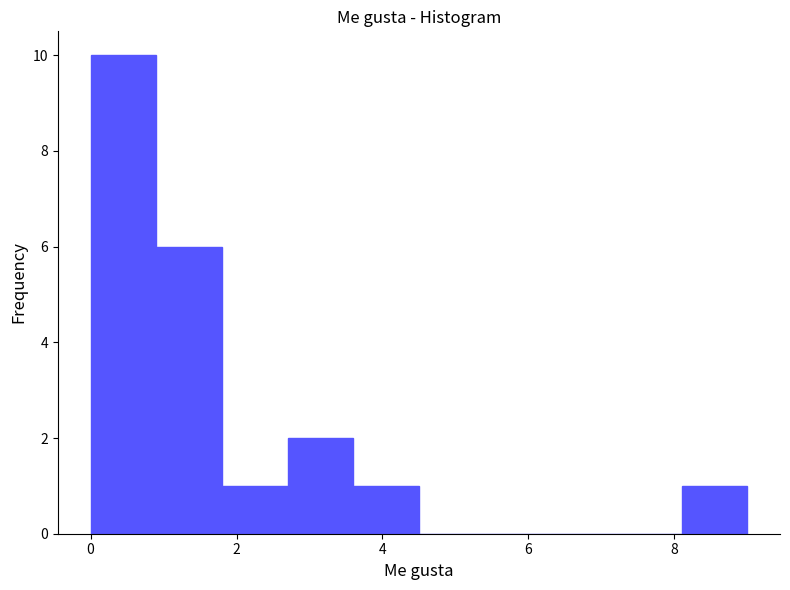

Reading left to right, list every bar in this chart as the range it spans on the x-axis followed by its height. Neither the bar edges nor the heights are printed on the chart, so give them approximately, as read against the axes.

0.0 to 0.9: 10
0.9 to 1.8: 6
1.8 to 2.7: 1
2.7 to 3.6: 2
3.6 to 4.5: 1
4.5 to 5.4: 0
5.4 to 6.3: 0
6.3 to 7.2: 0
7.2 to 8.1: 0
8.1 to 9.0: 1